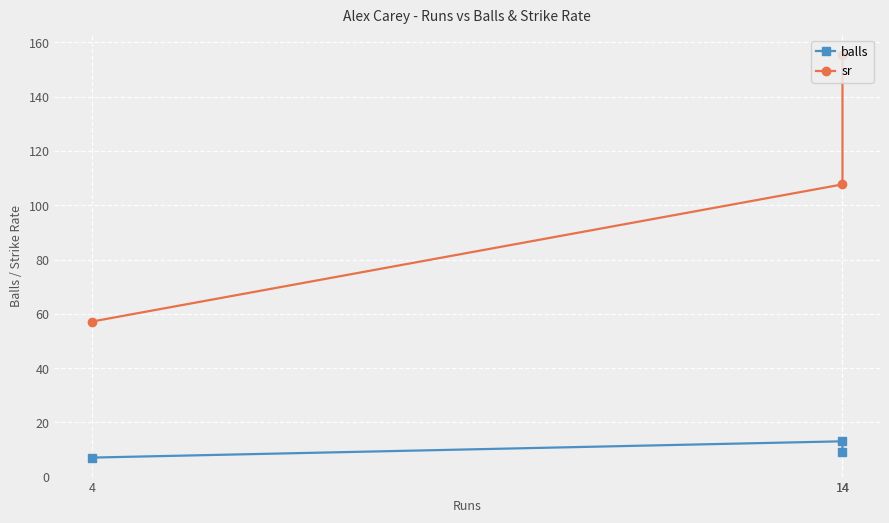

At which category is the sum across all series the highest?

14